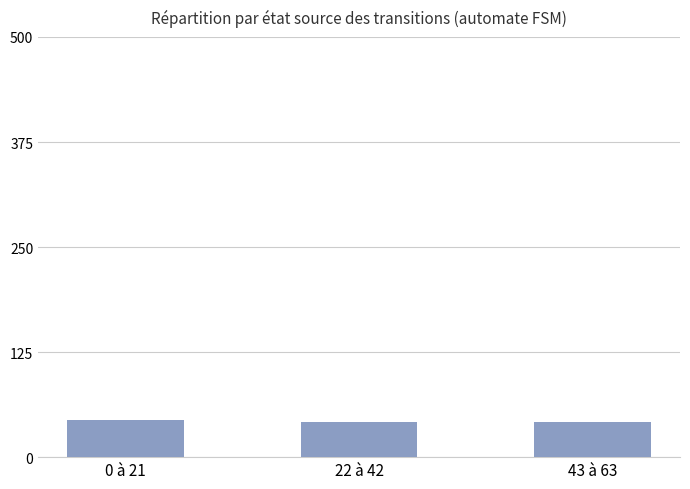

Reading left to right, what are all the values shown in this chart?

44	42	42